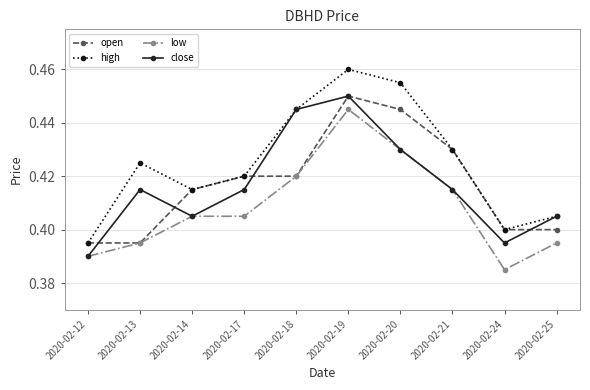

What is the sum of all close values?

4.2